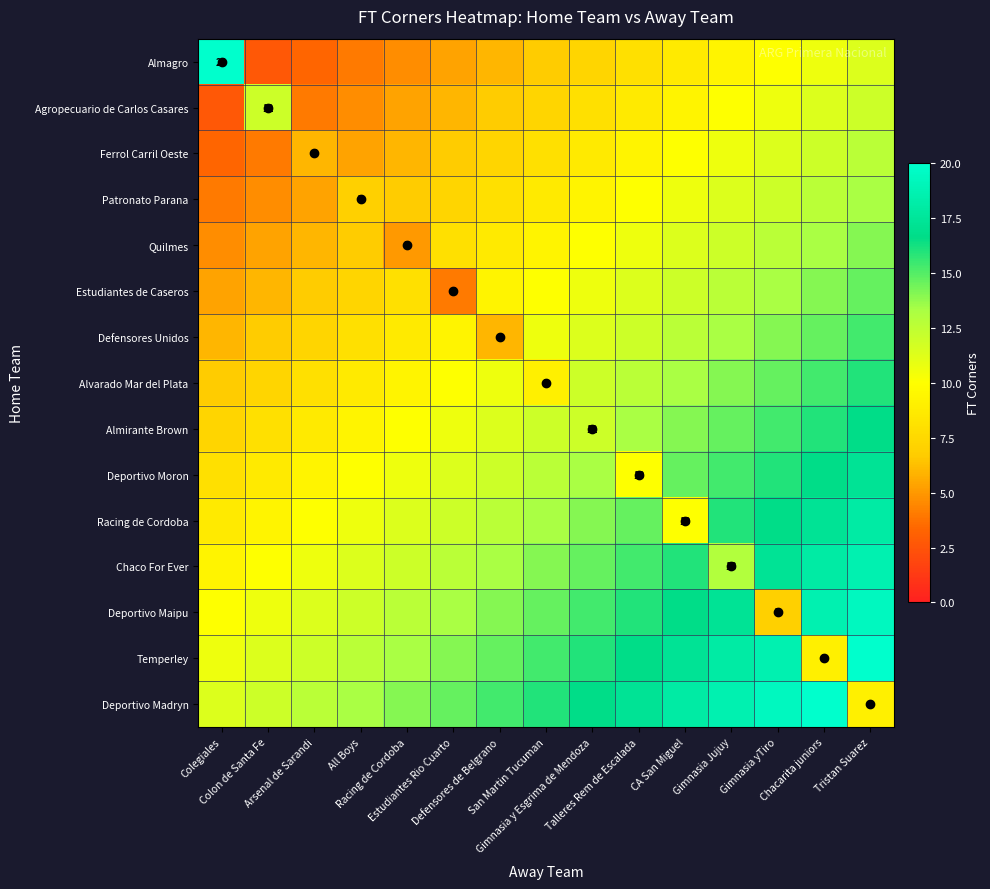

How many data points in Defensores Unidos are above 10?

8